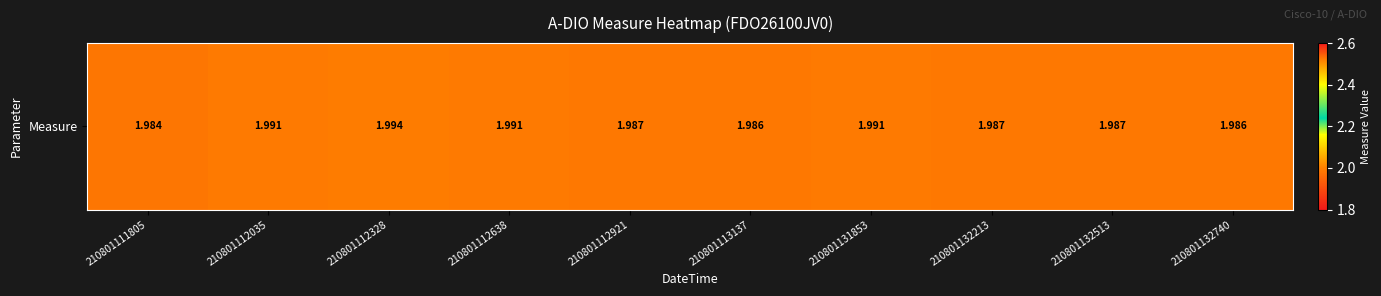

What is the sum of all values?

19.9